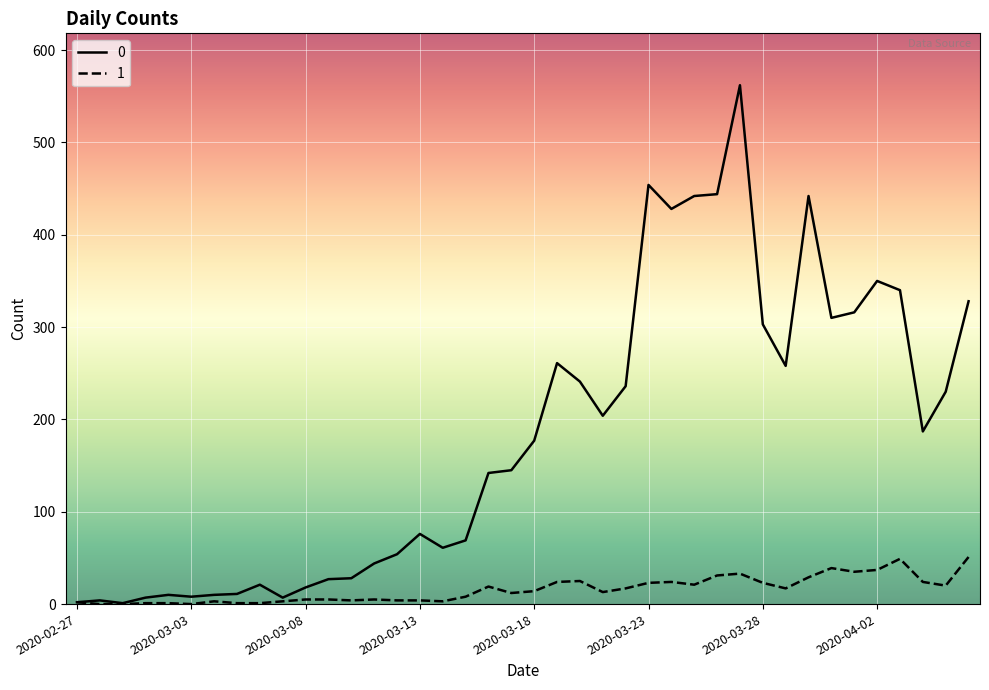

At how many categories does at least one series exceed 80?

22